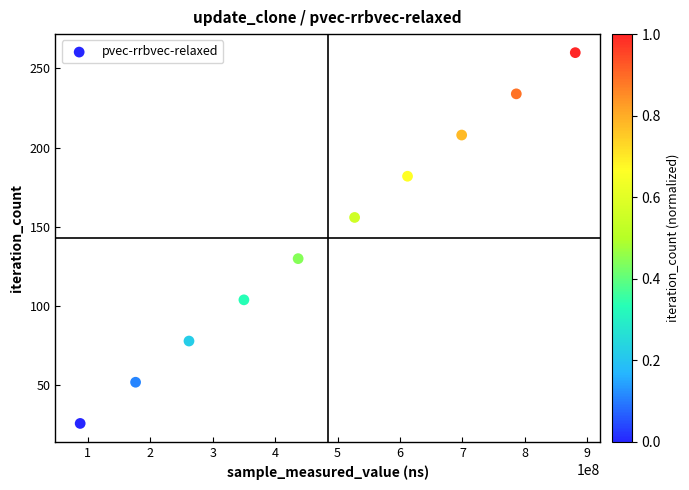

What is the average Y value?

143